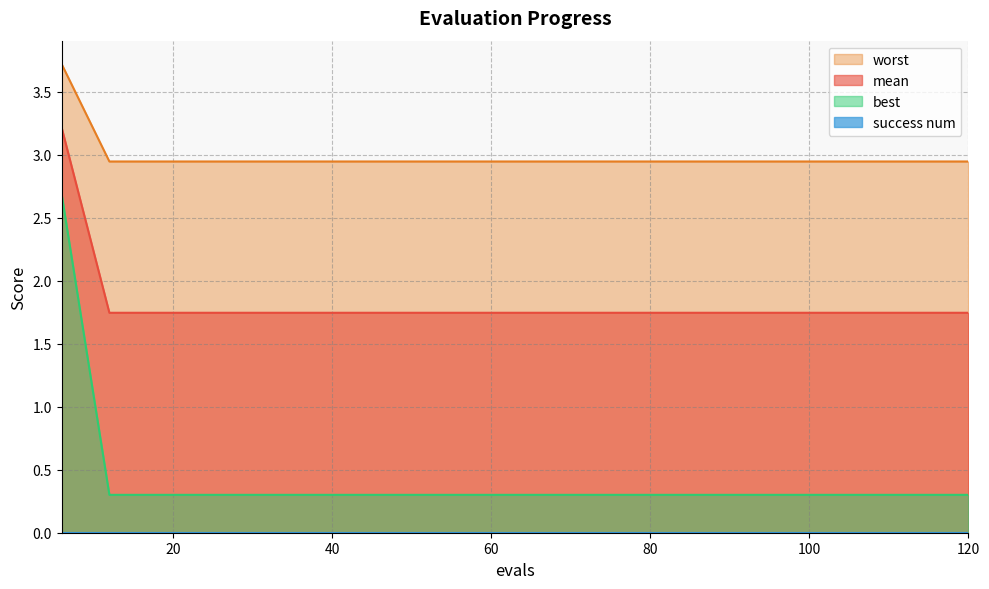

Which series has the largest total across all categories?

worst